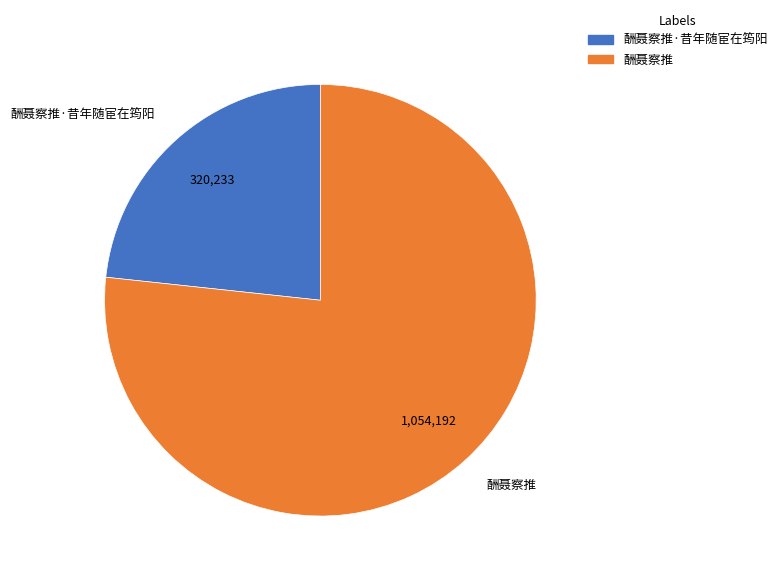

Does 酬聂察推·昔年随宦在筠阳 represent more than half of the total?

No